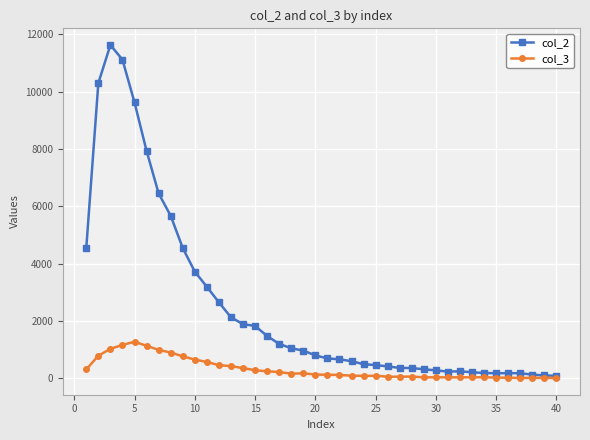

Does the chart have visible grid lines?

Yes